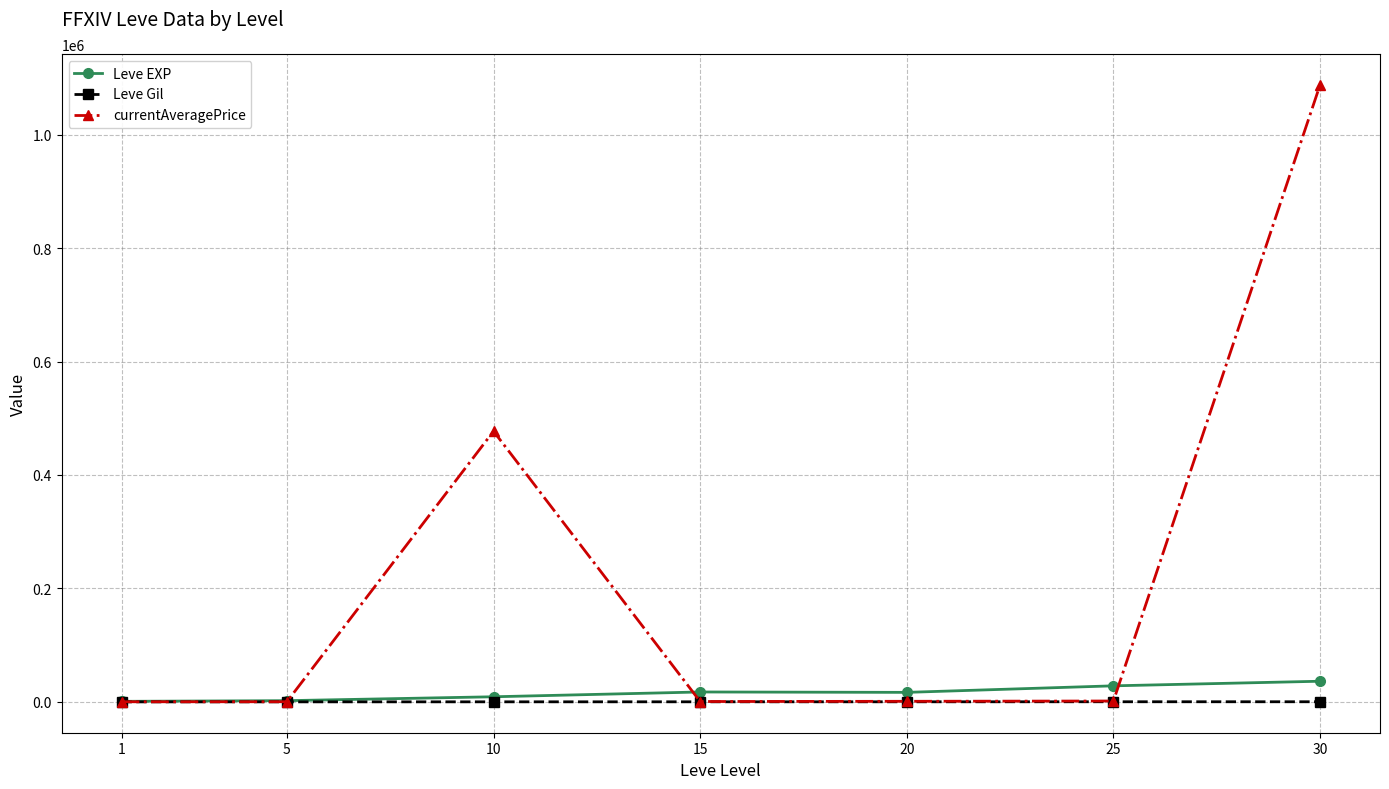

What is the value of the currentAveragePrice point at the 7th from the left?

1087550.0